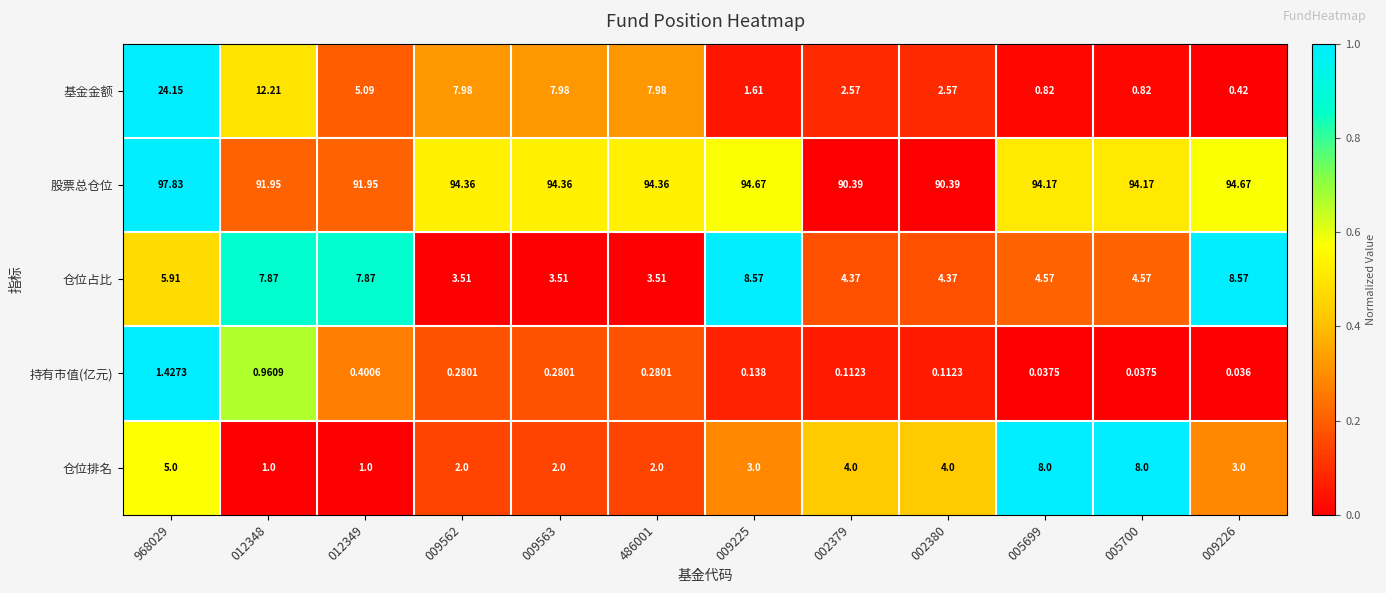

Is the value of 仓位排名 at 005699 greater than the value of 股票总仓位 at 486001?

No